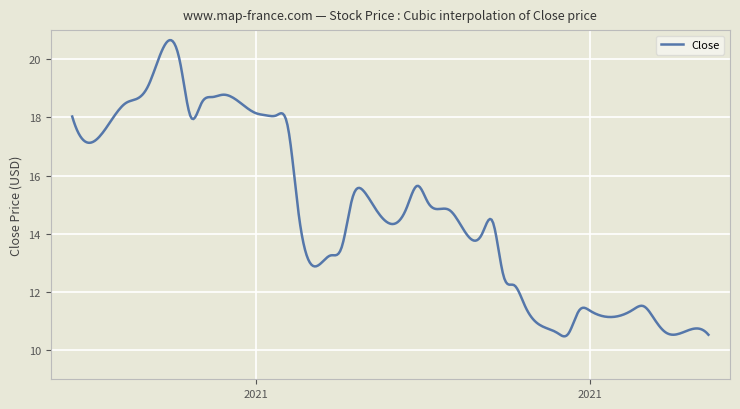

What is the maximum value shown in the chart?

20.7